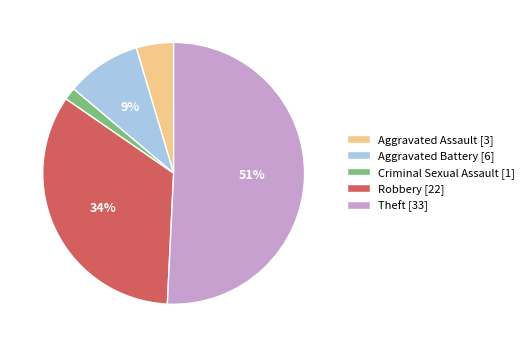

Which category has the smallest portion of the pie?

Criminal Sexual Assault